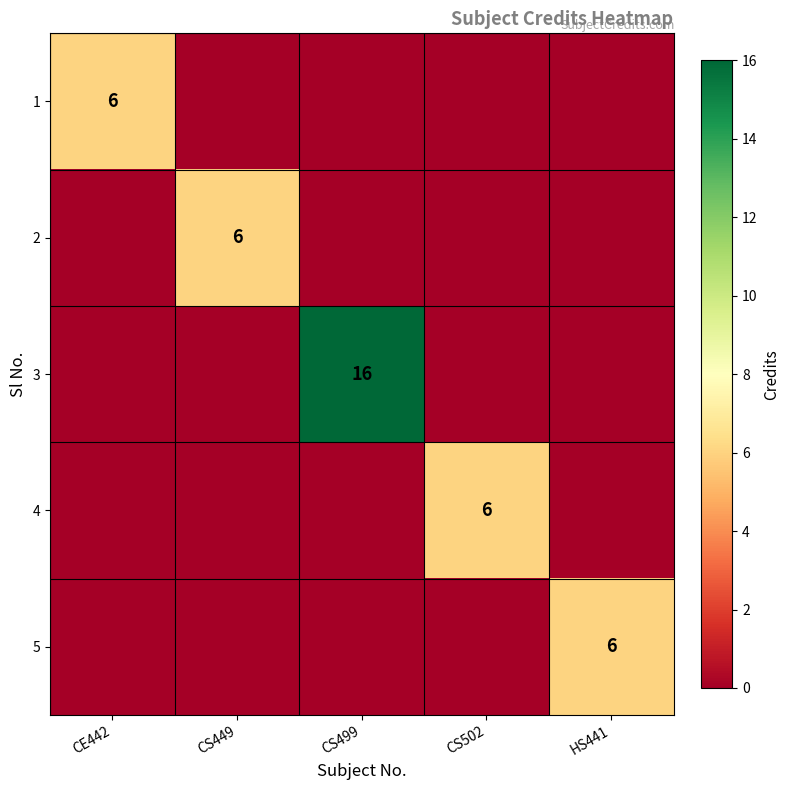

The 4 series shows 3 at CS502. True or false?

False